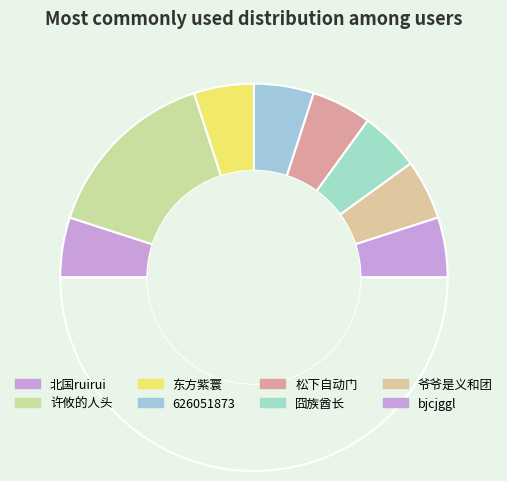

To the nearest percent, what is the difference between the largest and smallest slice percentages?

20%